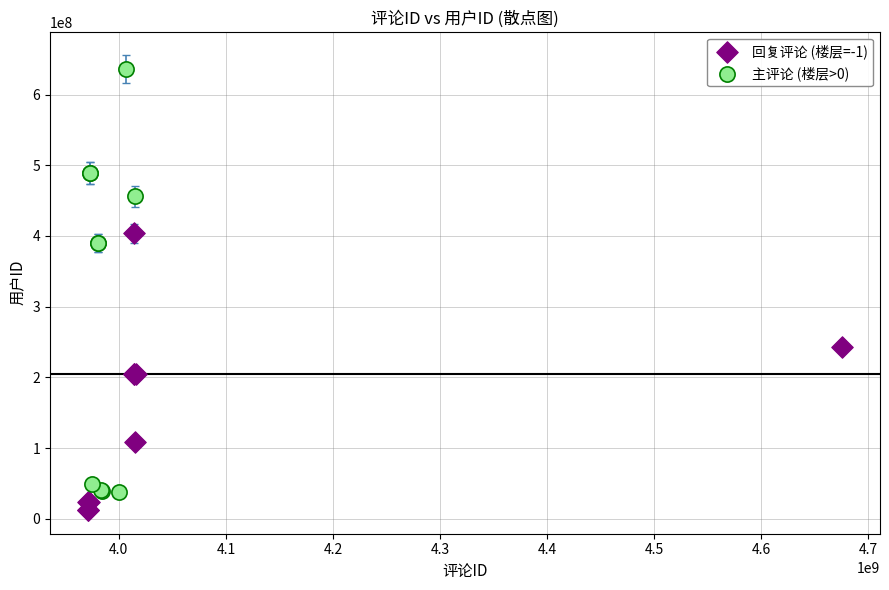

Which series has the widest spread of Y values?

主评论 (楼层>0)